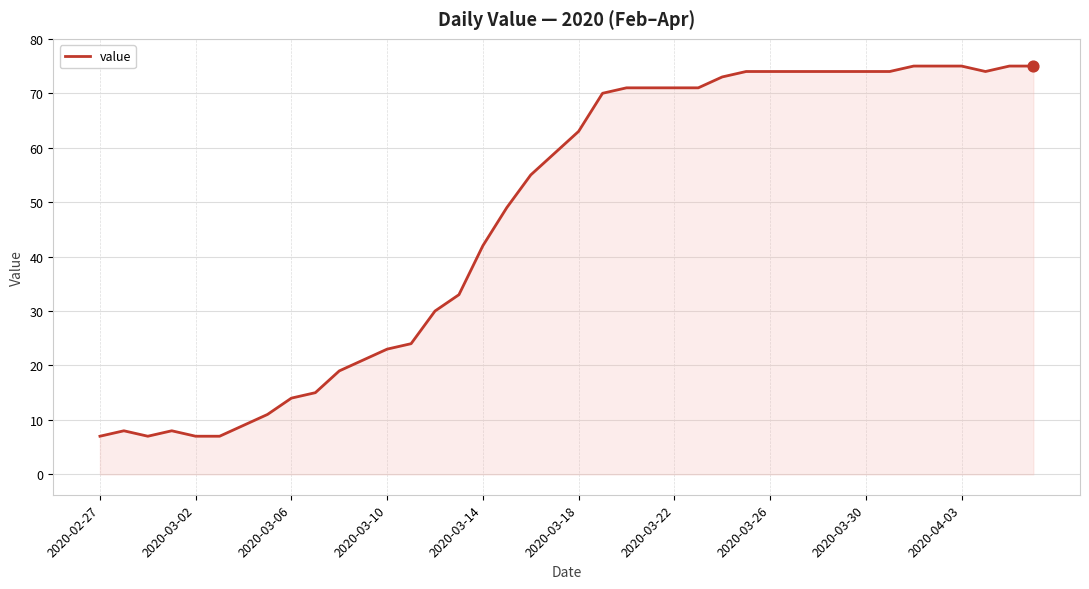

What is the maximum value shown in the chart?

75